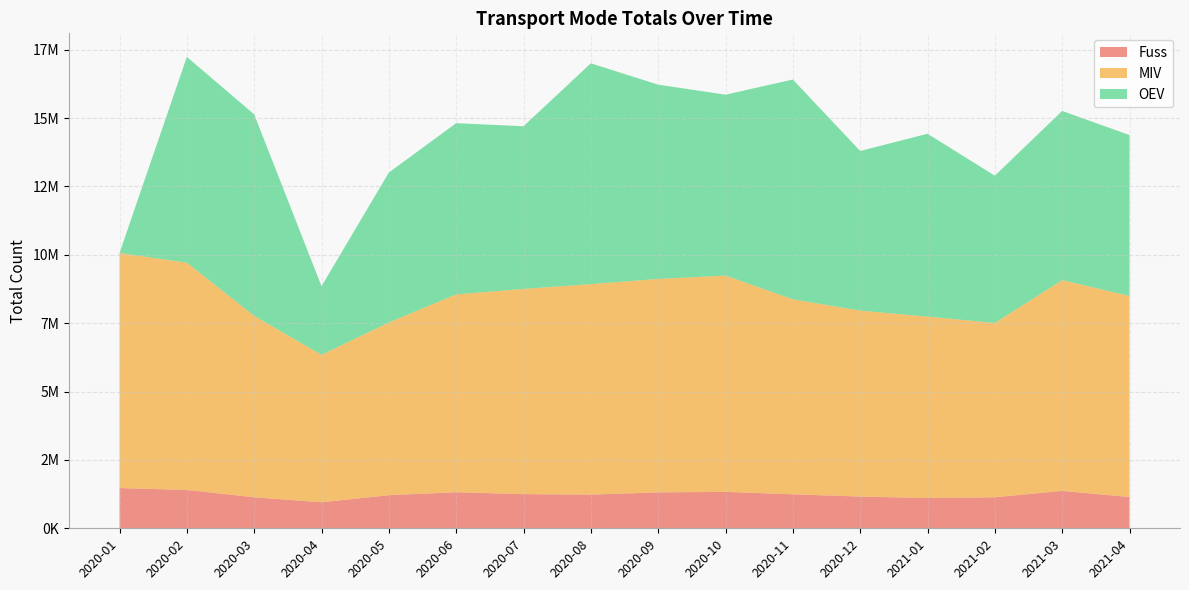

Reading left to right, what are all the values shown in this chart?

Fuss: 2020-01=1470653	2020-02=1402531	2020-03=1134967	2020-04=951048	2020-05=1210475	2020-06=1318844	2020-07=1249187	2020-08=1232218	2020-09=1313078	2020-10=1332465	2020-11=1243470	2020-12=1160113	2021-01=1108317	2021-02=1134371	2021-03=1367170	2021-04=1143507
MIV: 2020-01=8595290	2020-02=8308431	2020-03=6631168	2020-04=5391976	2020-05=6314018	2020-06=7234395	2020-07=7504104	2020-08=7696386	2020-09=7803967	2020-10=7906709	2020-11=7128818	2020-12=6798648	2021-01=6631689	2021-02=6373978	2021-03=7706868	2021-04=7350769
OEV: 2020-01=0	2020-02=7524000	2020-03=7367000	2020-04=2508000	2020-05=5482000	2020-06=6259000	2020-07=5946000	2020-08=8072000	2020-09=7103000	2020-10=6614000	2020-11=8036000	2020-12=5836000	2021-01=6685000	2021-02=5383000	2021-03=6185000	2021-04=5882000